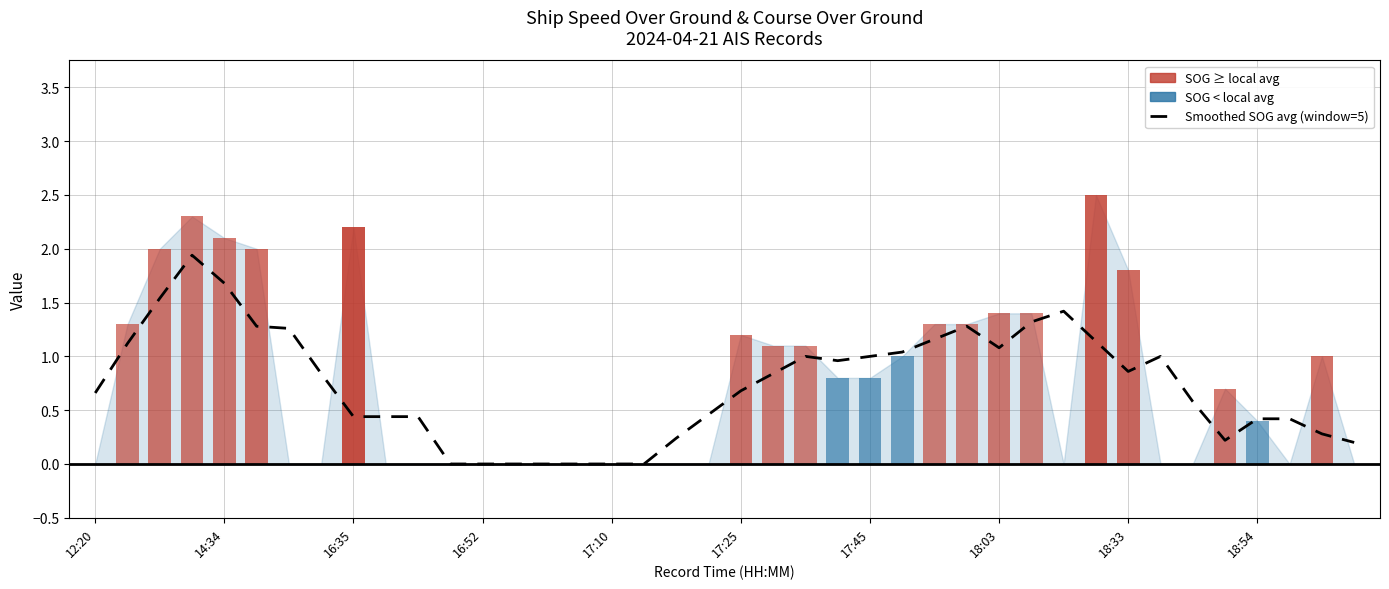

What is the change in value from 15 to 24?

+1.0